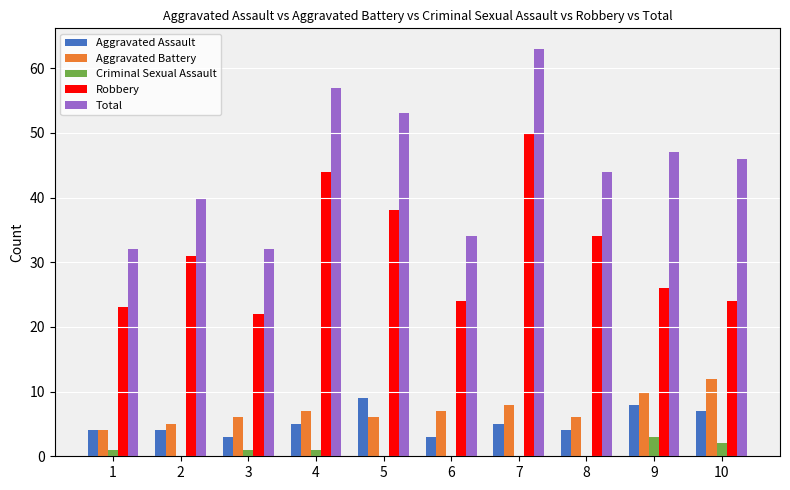

Reading right to left, extract all data points from this chart.

Aggravated Assault: 7	8	4	5	3	9	5	3	4	4
Aggravated Battery: 12	10	6	8	7	6	7	6	5	4
Criminal Sexual Assault: 2	3	0	0	0	0	1	1	0	1
Robbery: 24	26	34	50	24	38	44	22	31	23
Total: 46	47	44	63	34	53	57	32	40	32